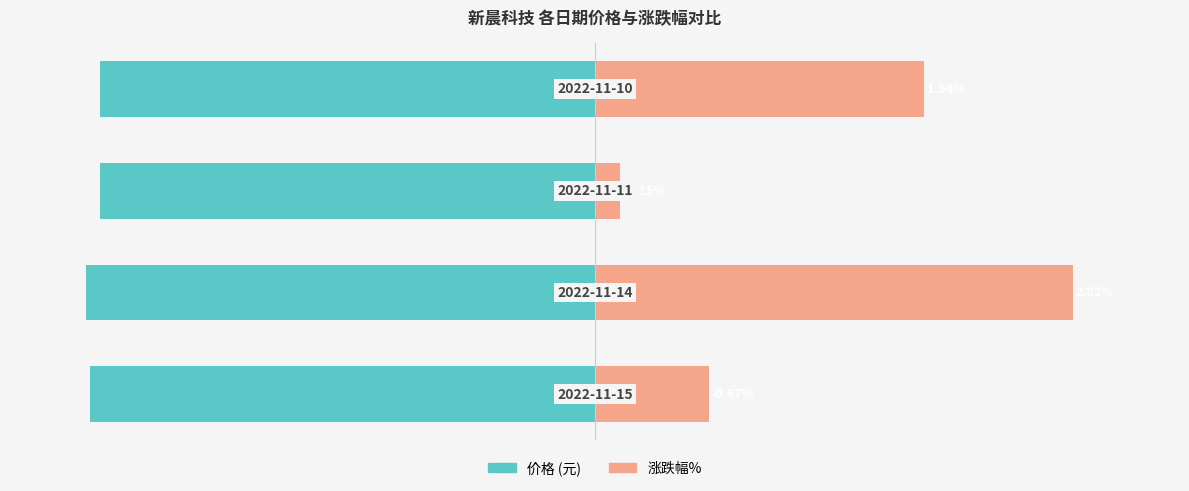

What is the total value across all series at 2?

-92.3